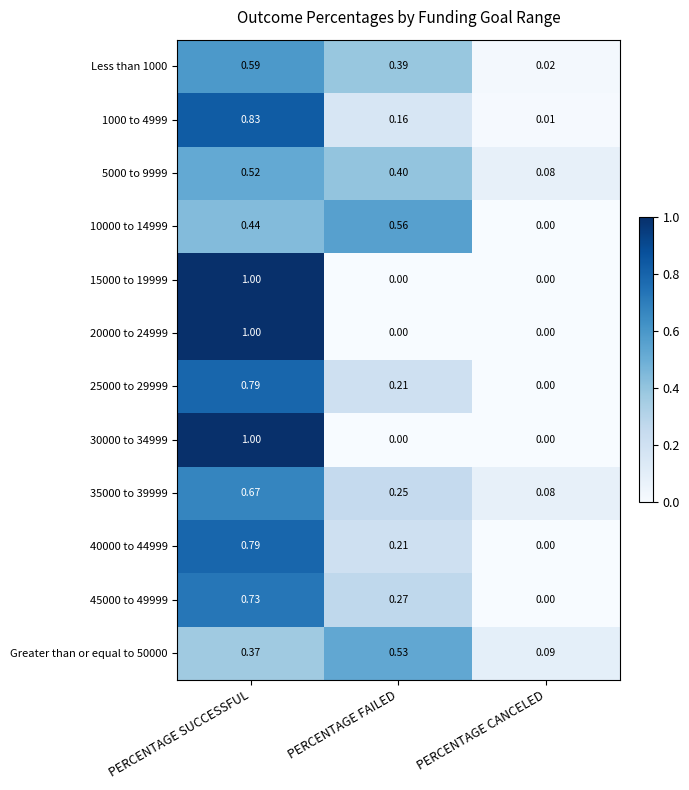

List the labels in order of 1000 to 4999 value, smallest first.

PERCENTAGE CANCELED, PERCENTAGE FAILED, PERCENTAGE SUCCESSFUL